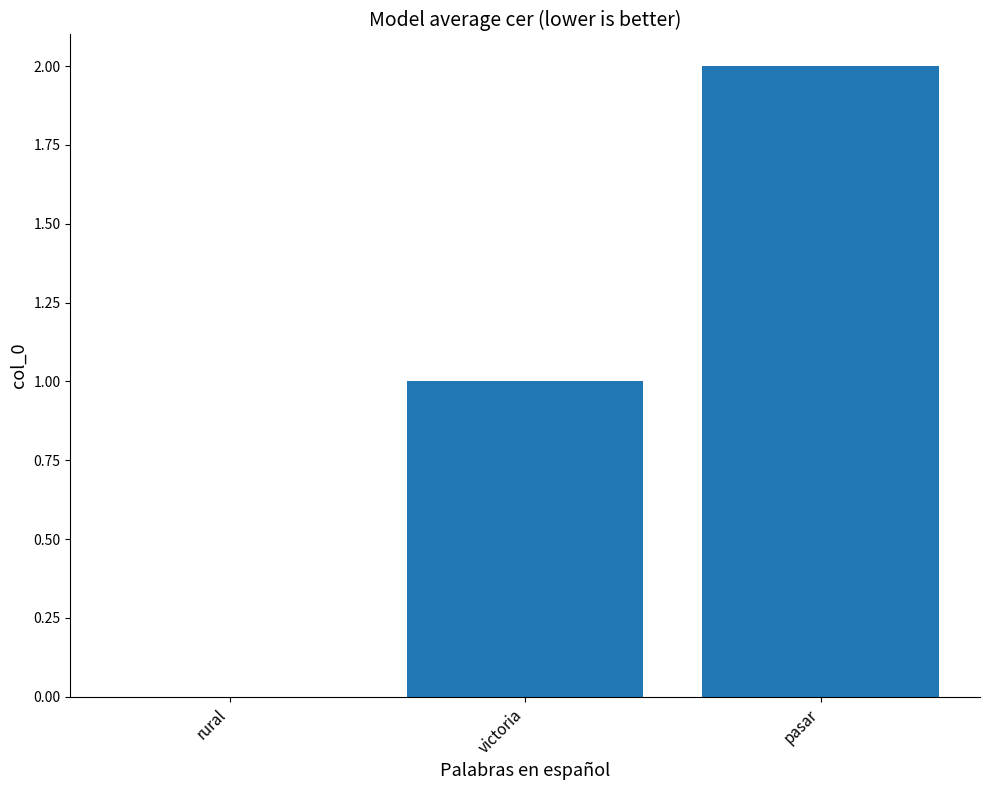

At which category does the chart reach its peak across all series?

pasar